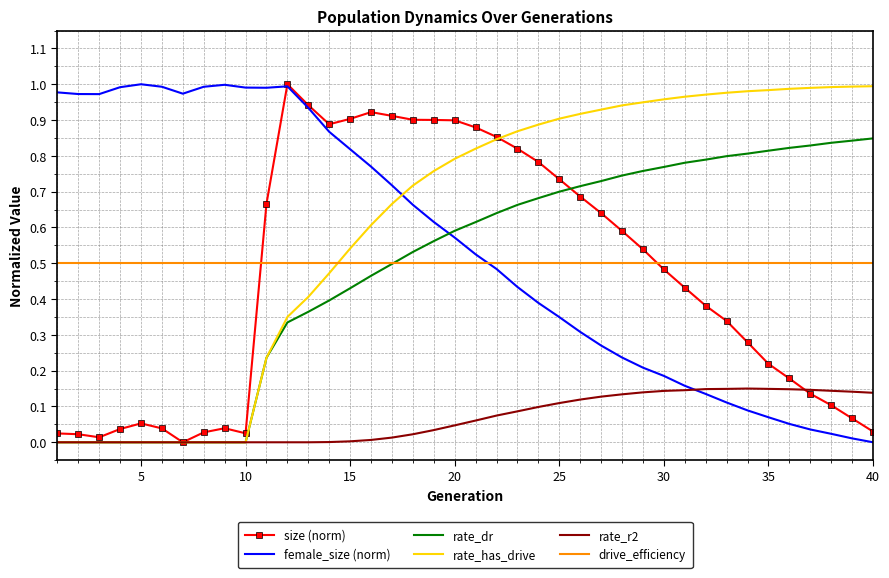

Which series has the largest total across all categories?

rate_has_drive